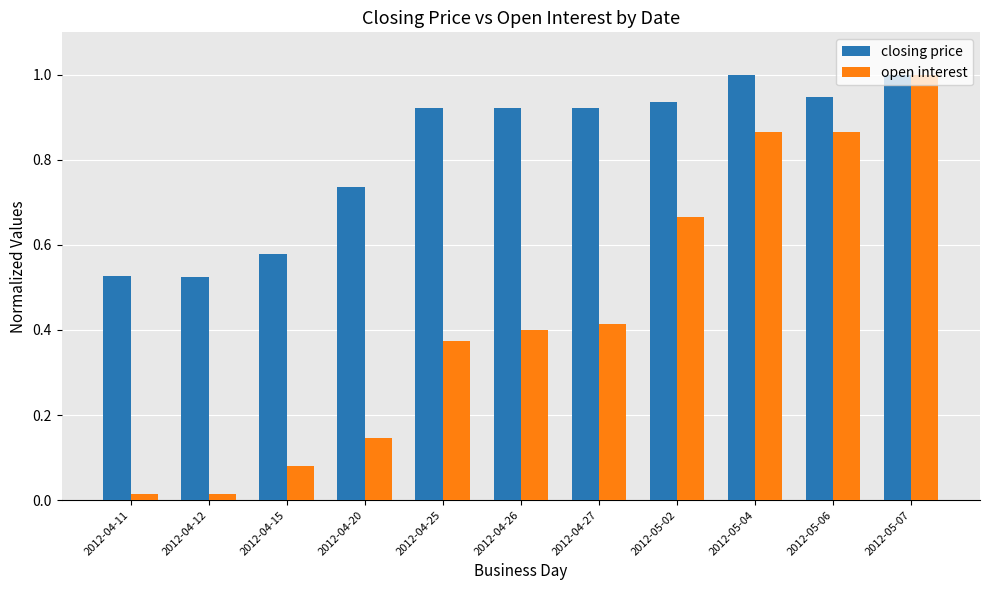

At how many categories does at least one series exceed 0?

11